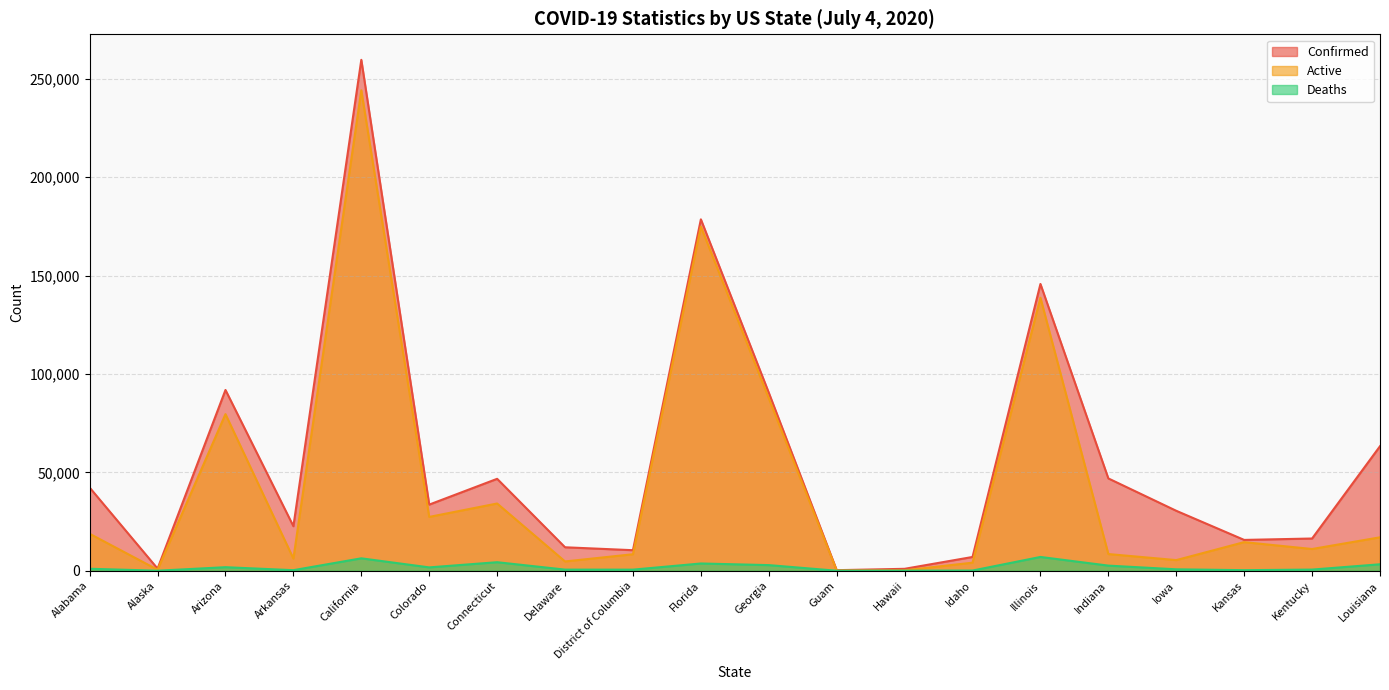

True or false: Active and Deaths cross at least once.

False